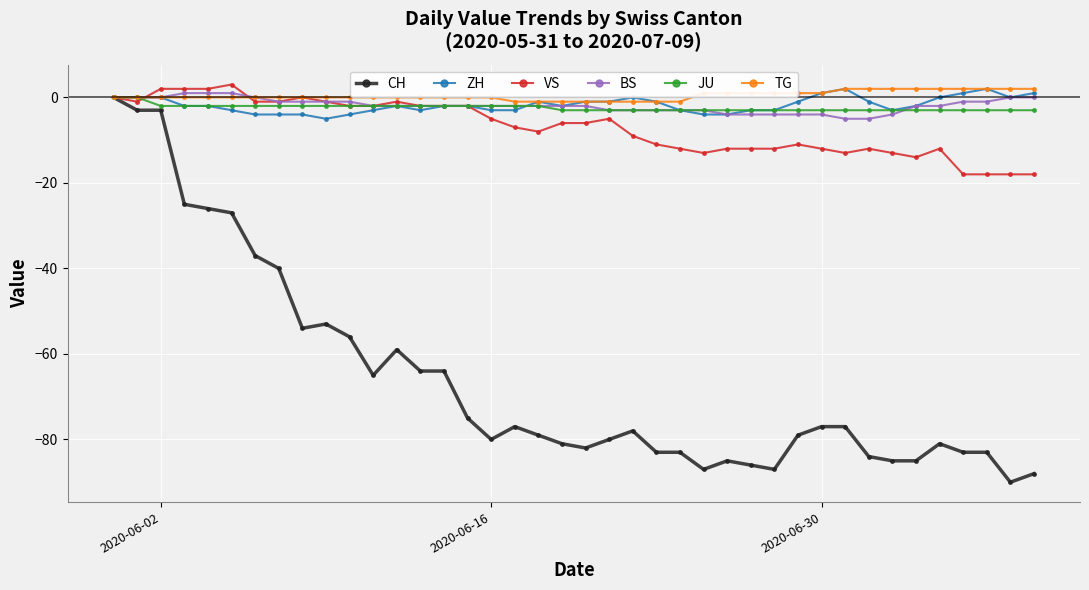

What is the maximum value shown in the chart?

3